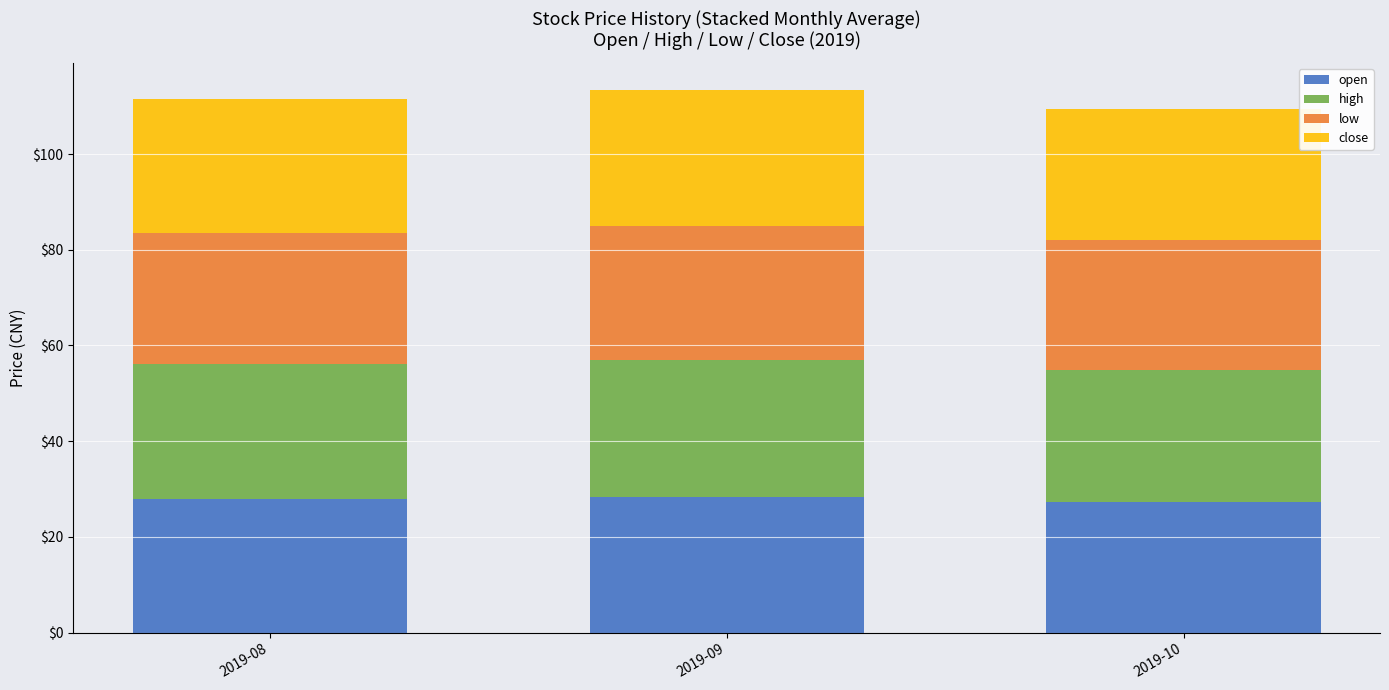

Does the chart contain any negative values?

No